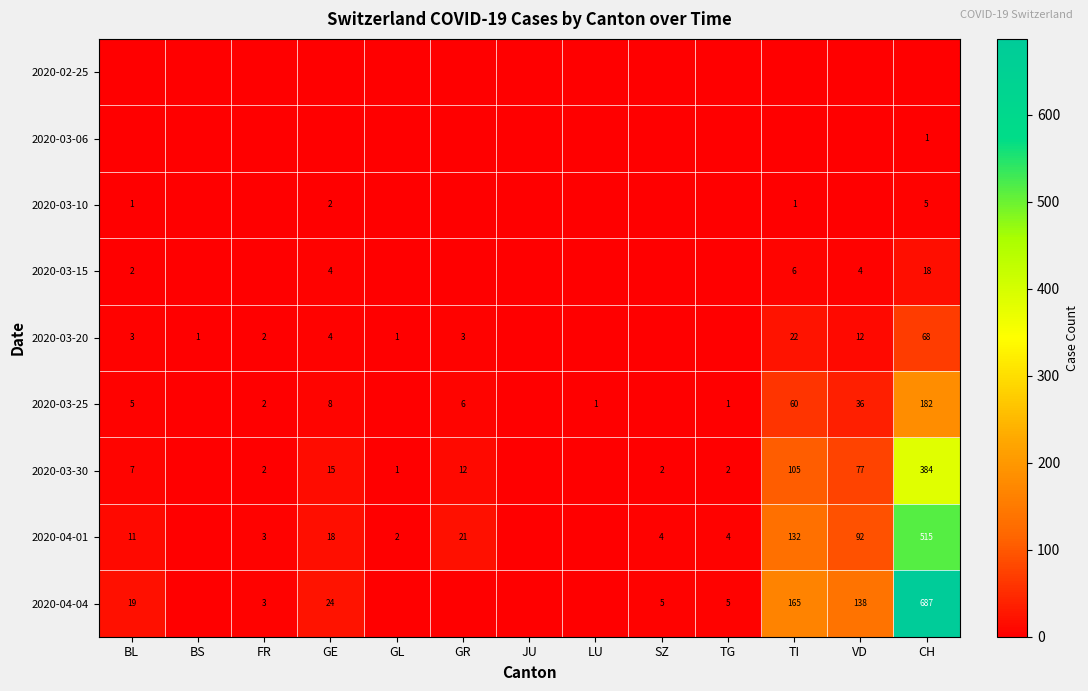

The value of 2020-04-04 at GE is 24. True or false?

True